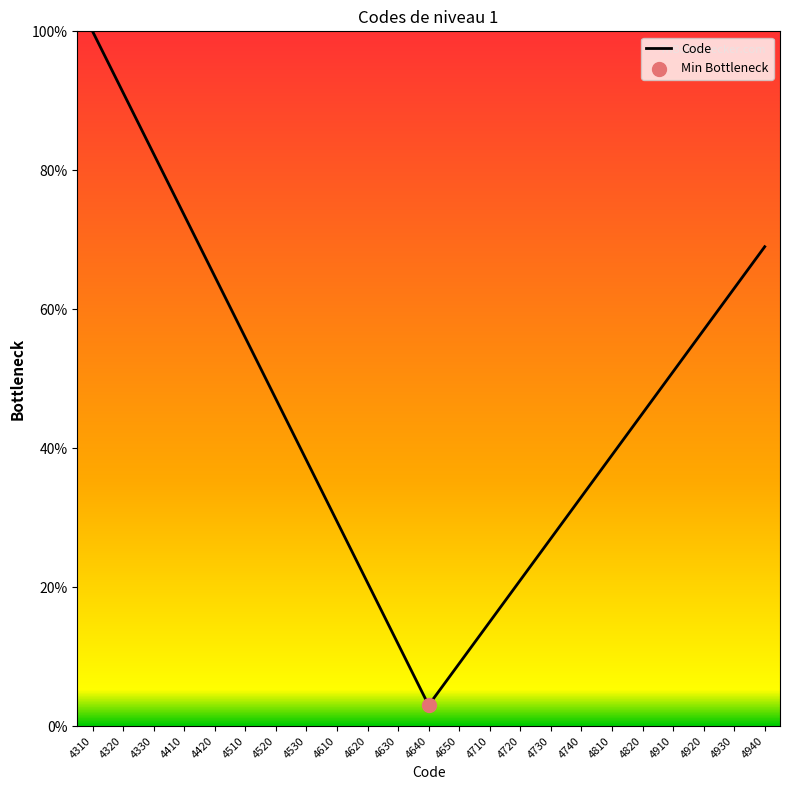

What is the ratio of the value at 4530 to the value at 4920?

0.7